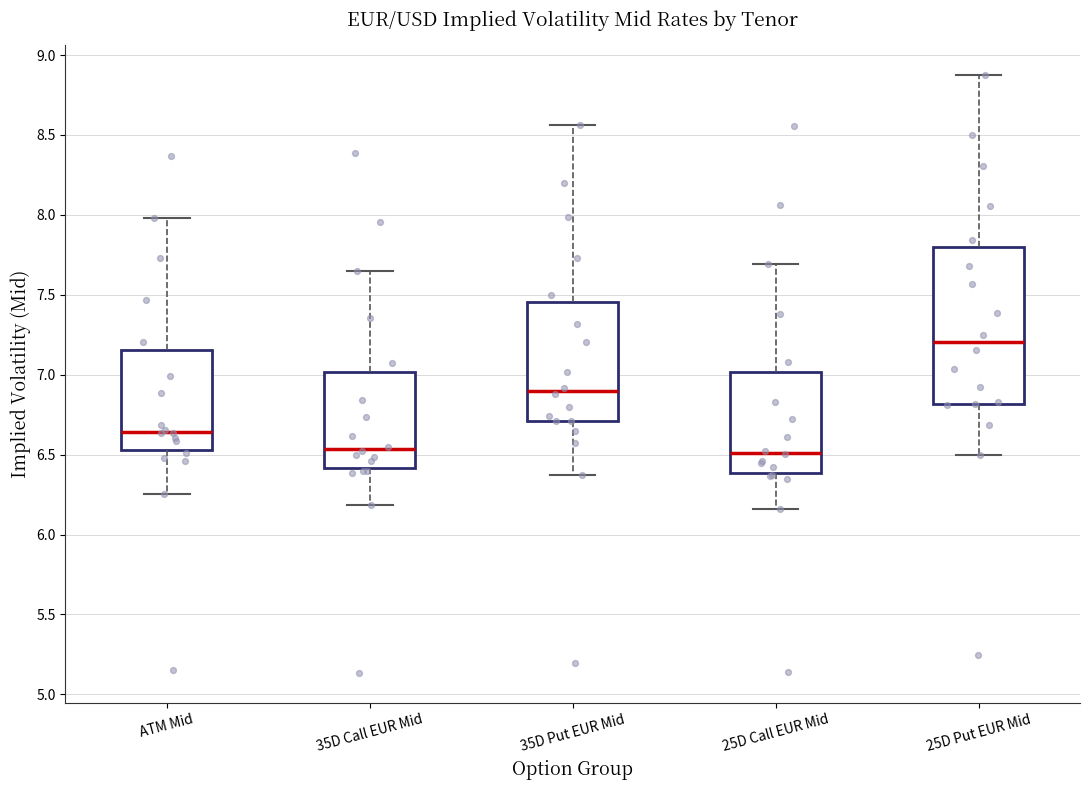

Where does the lower whisker of the box for 25D Put EUR Mid end on the y-axis? The values are not printed on the chart, so give them approximately, as read against the axis.

6.50